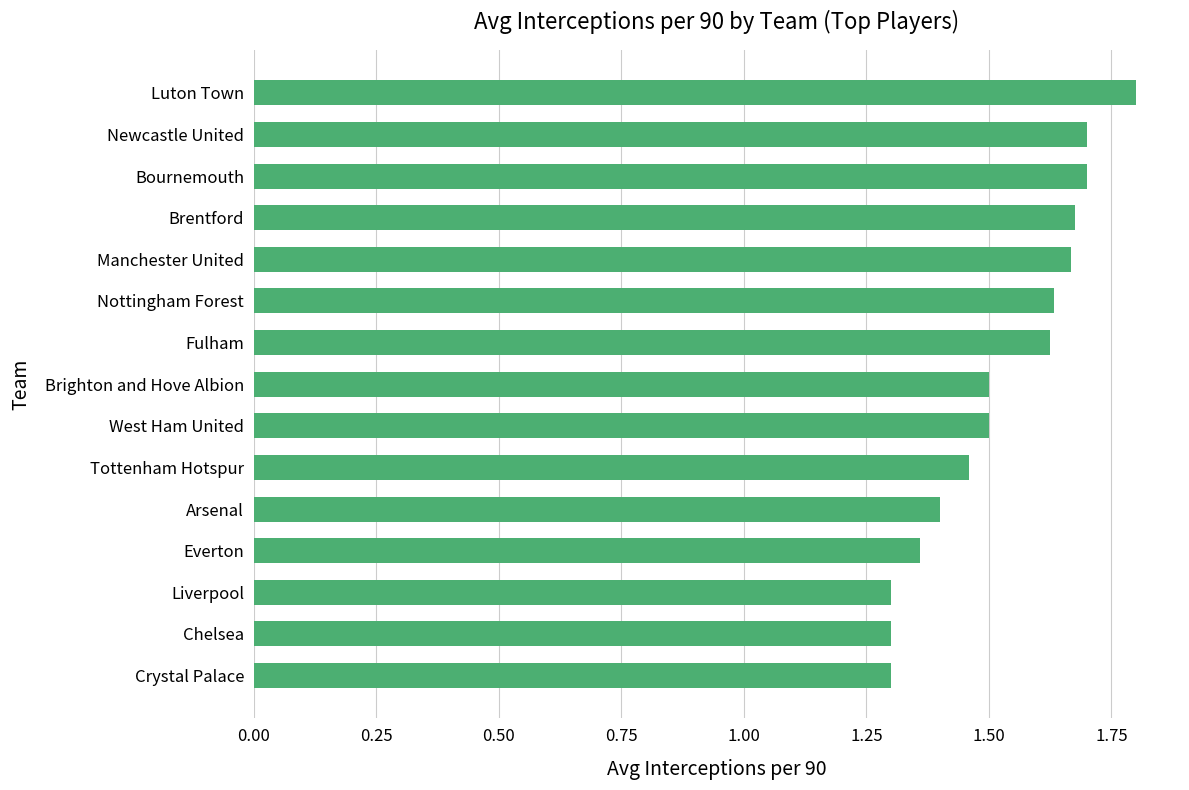

Count the number of data series in this chart.

1